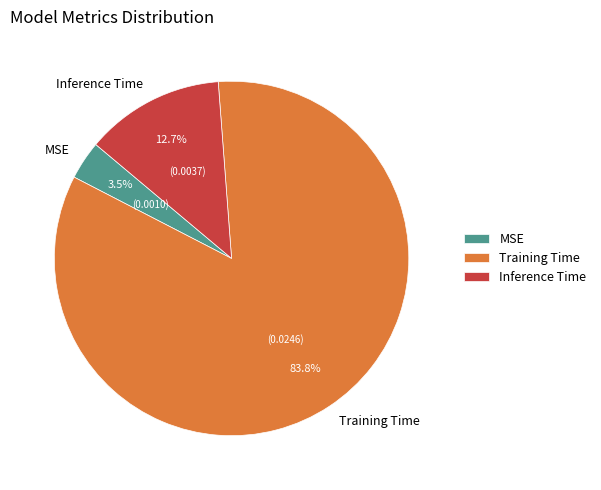

What is the total percentage of Training Time and MSE?

87.3%